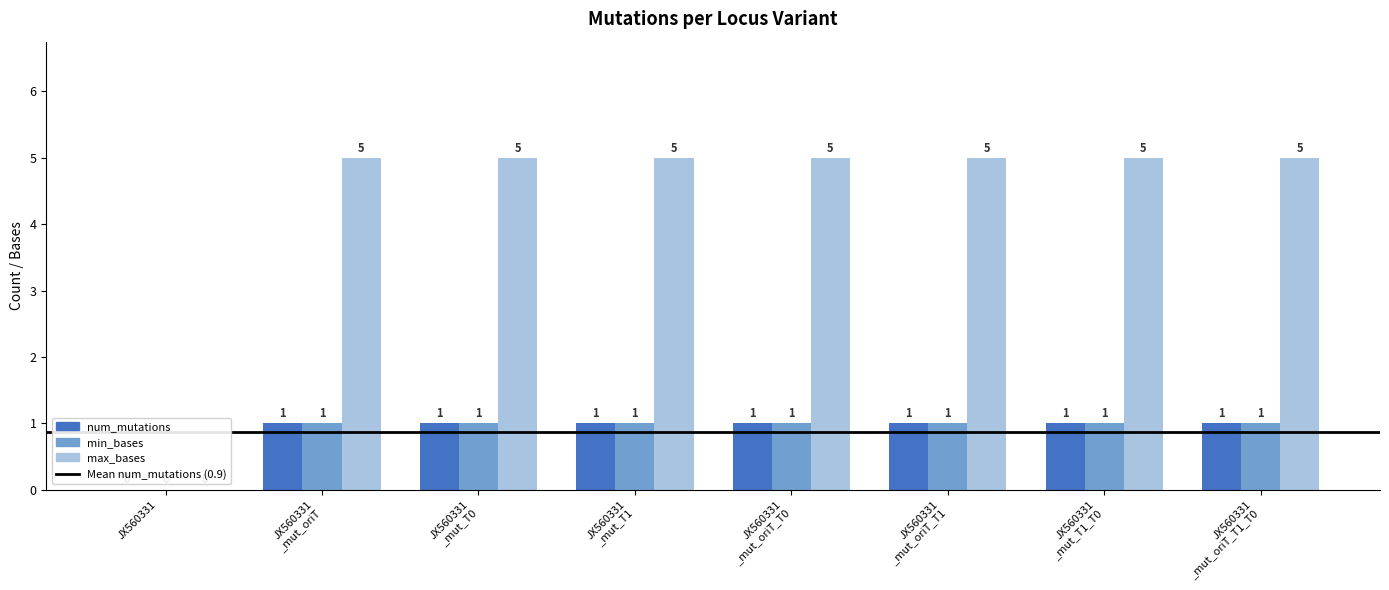

What is the sum of all num_mutations values?

7